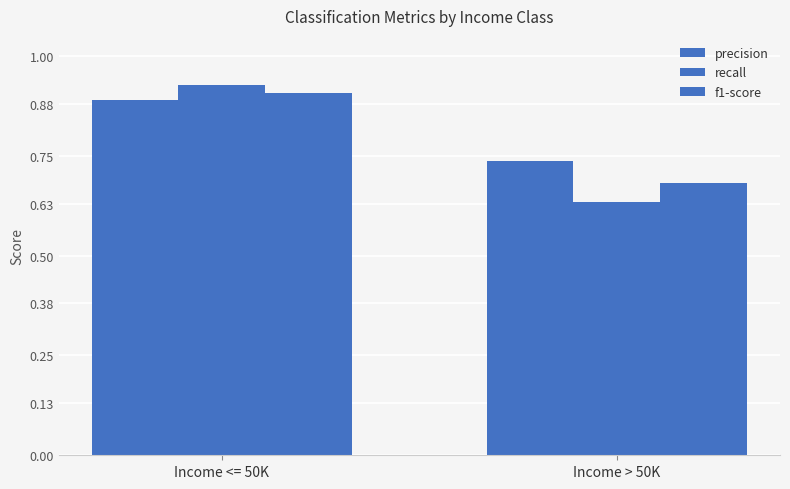

How many data points does each series have?

2